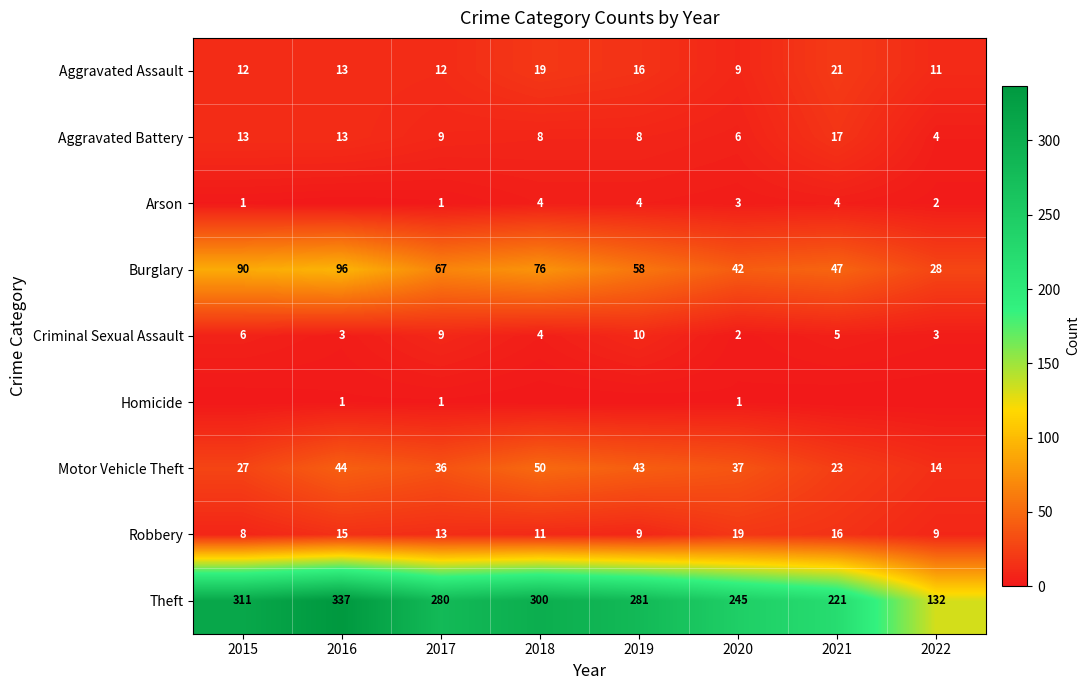

What is the total value across all series at 2018?

472